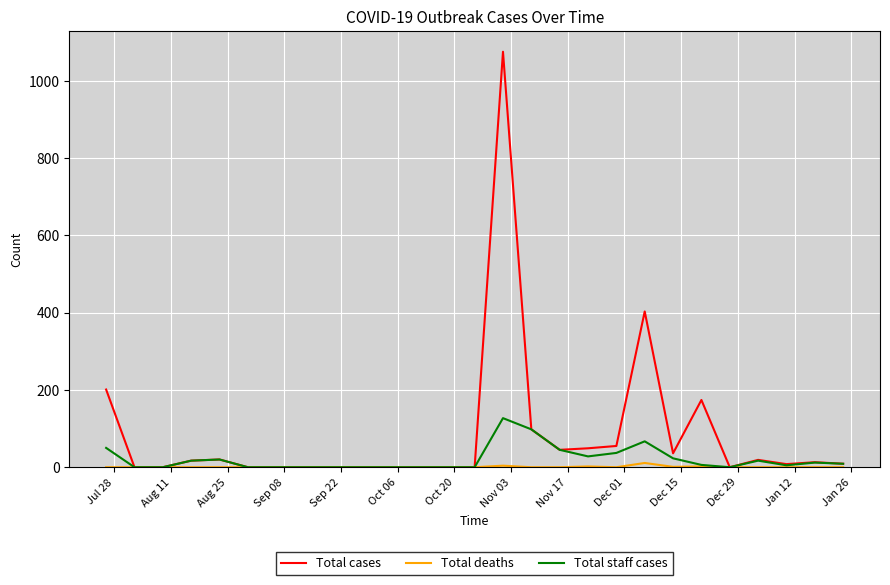

Which series has the widest spread of values?

Total cases